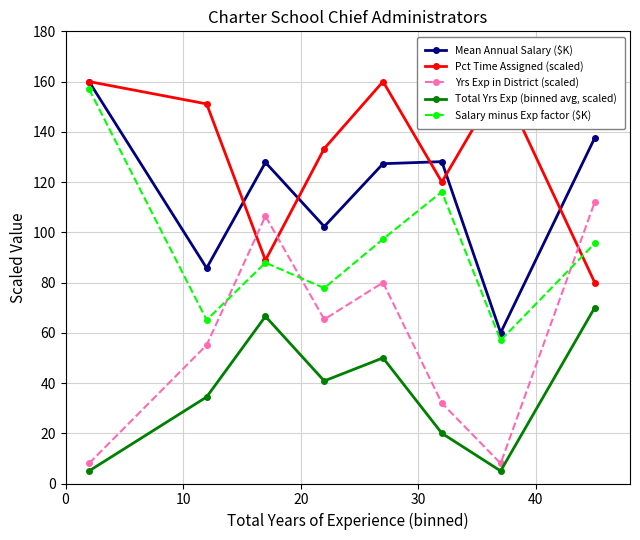

What is the difference between the maximum and minimum values in the Pct Time Assigned (scaled) series?

80.0